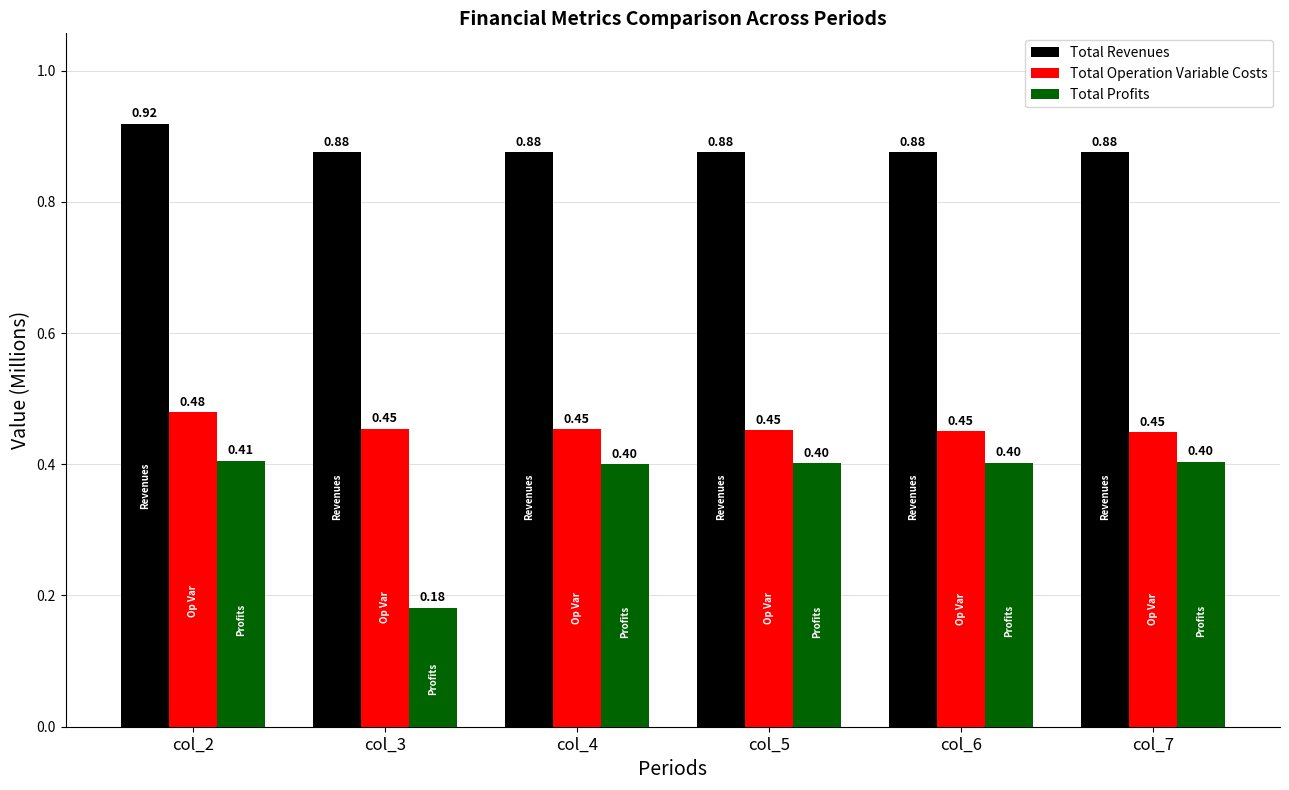

At how many categories does at least one series exceed 0?

6